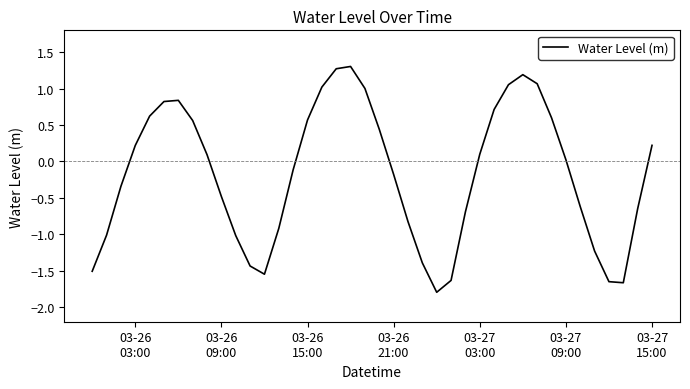

How many series are shown in this chart?

1